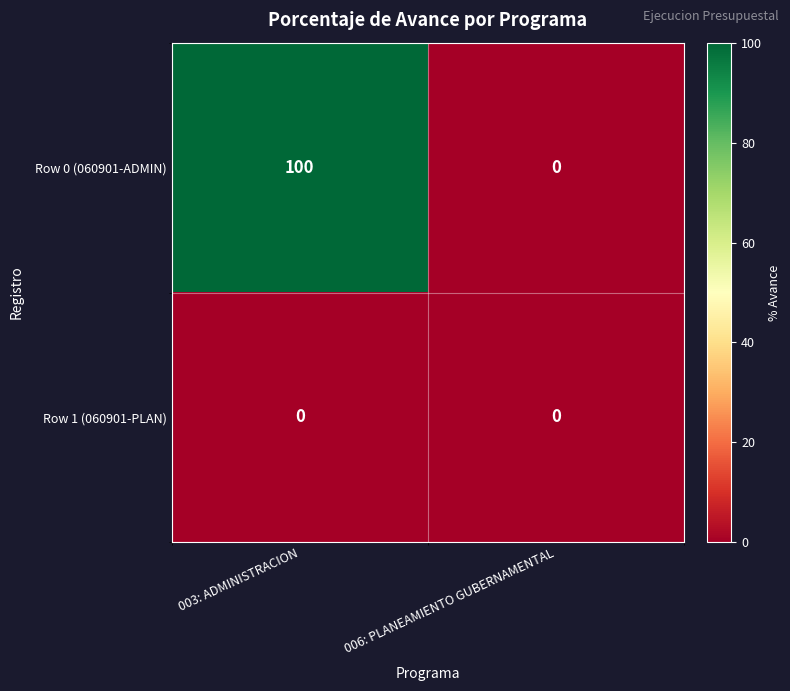

List the series in order of their peak value, lowest first.

Row 1 (060901-PLAN), Row 0 (060901-ADMIN)